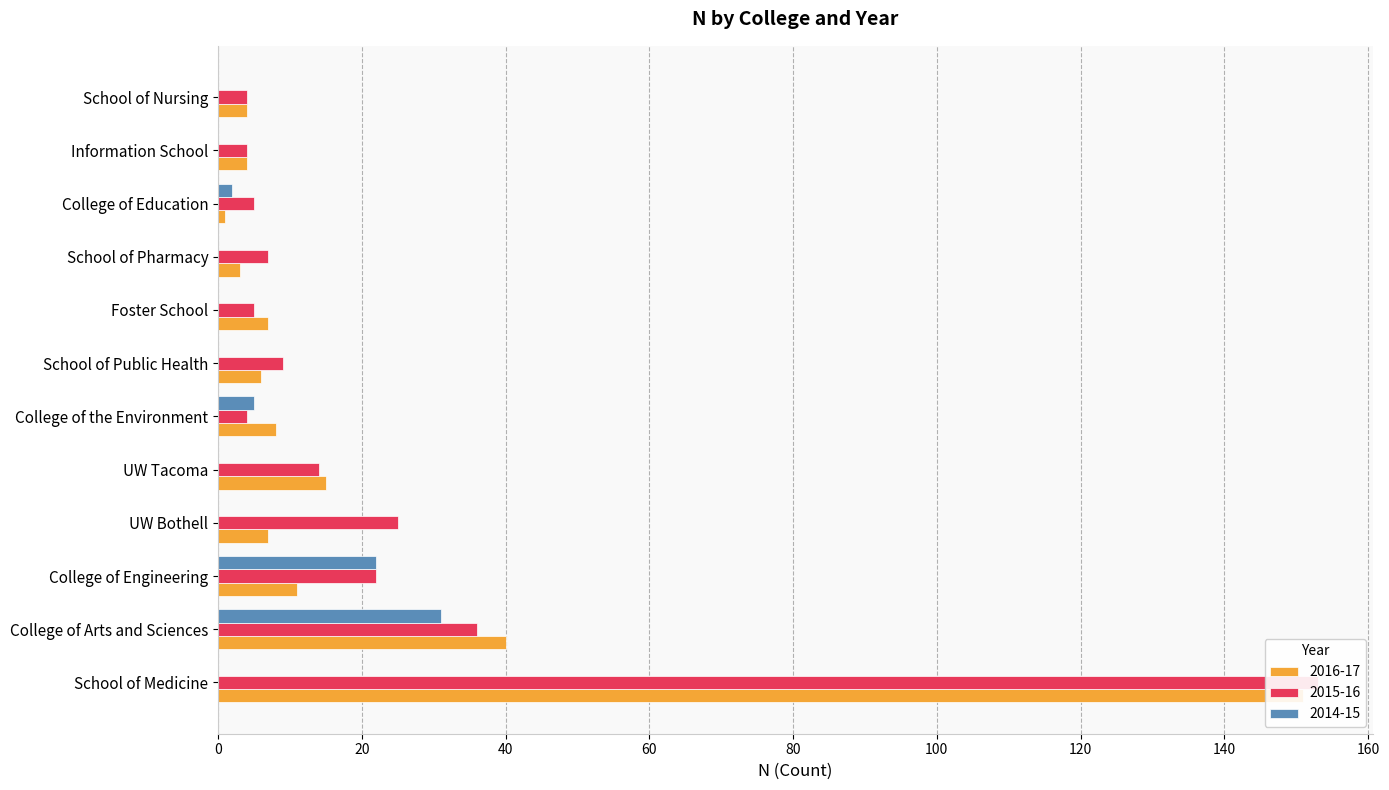

True or false: 2016-17 has a value of 6 at College of Engineering.

False